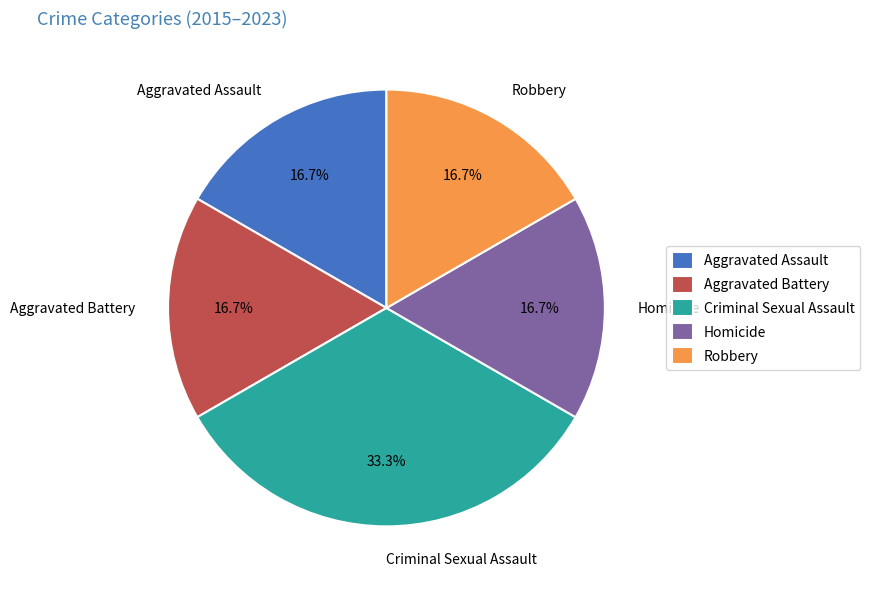

Combined, do Aggravated Assault and Homicide account for over 50%?

No